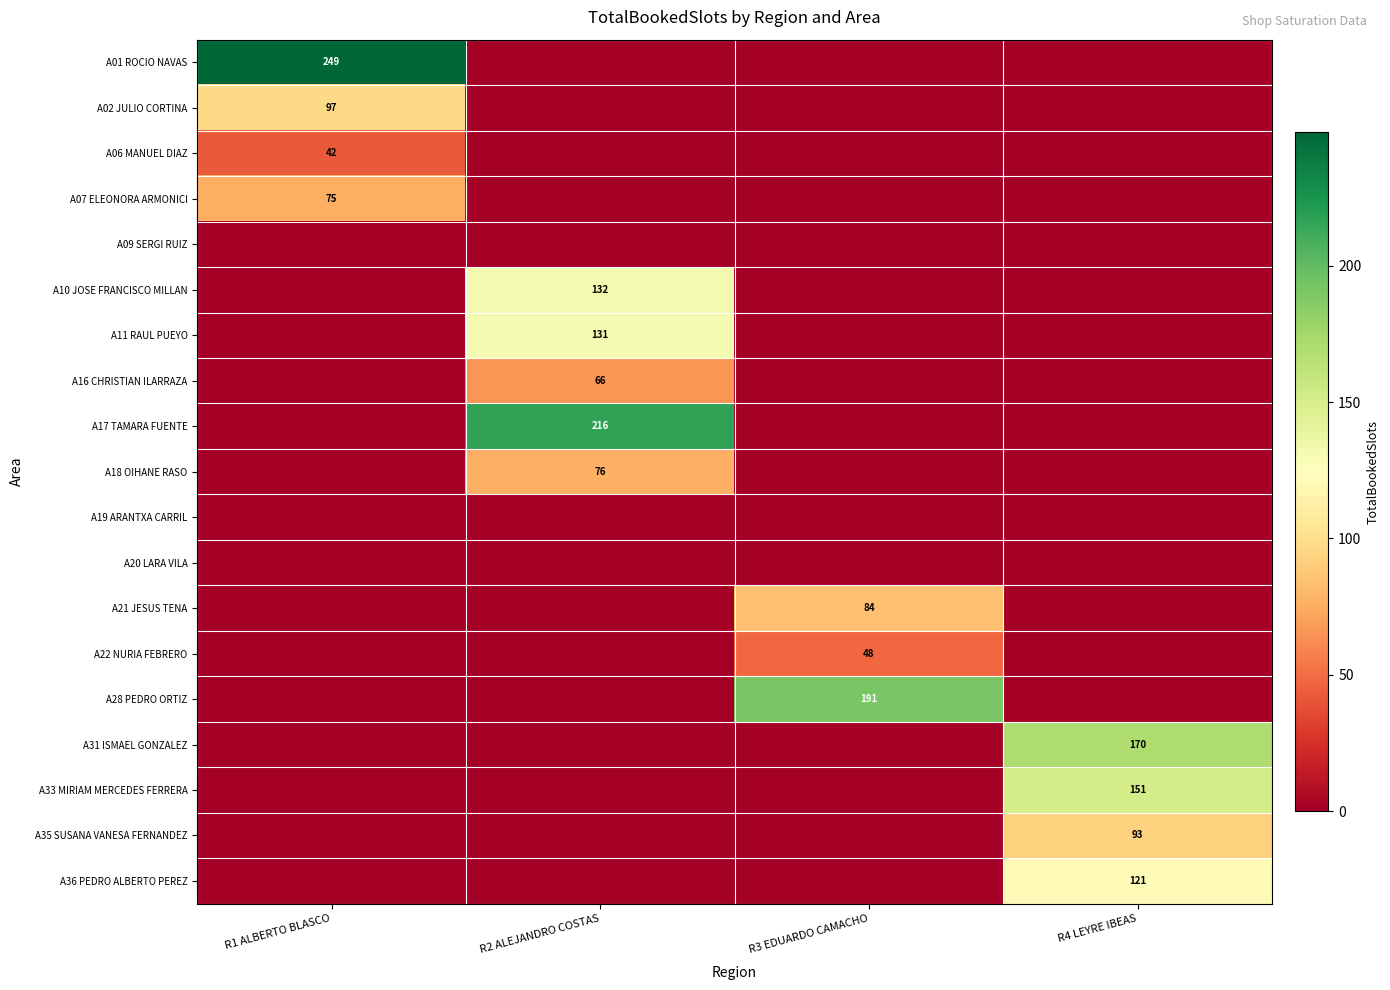

Which has a higher value, R1 ALBERTO BLASCO or R4 LEYRE IBEAS?

R1 ALBERTO BLASCO